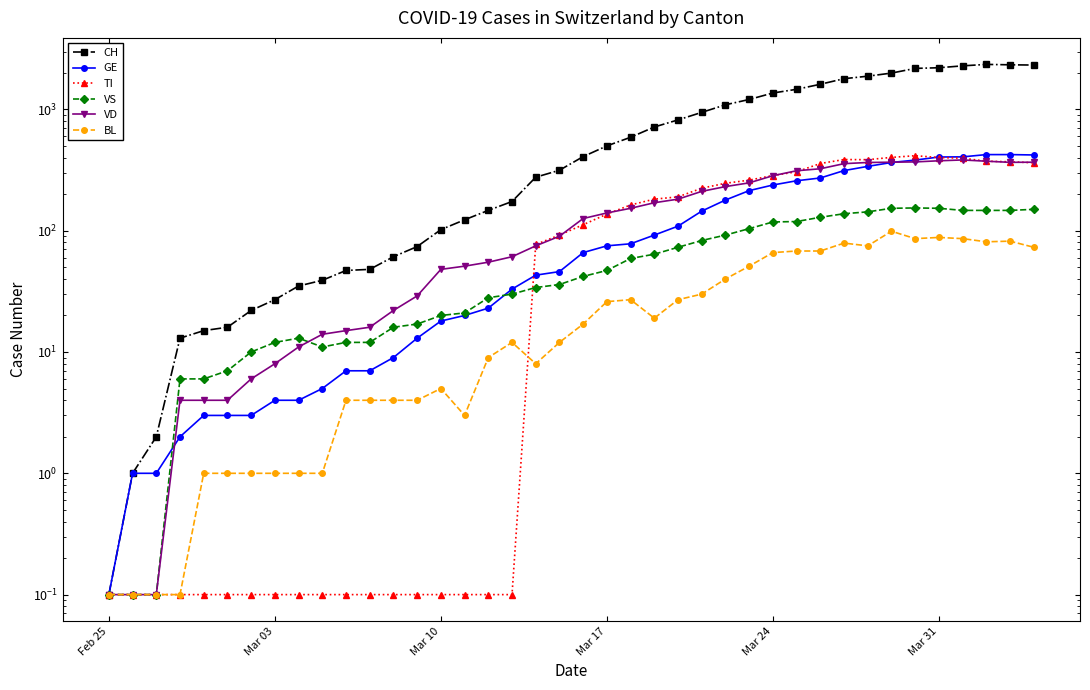

Does the chart have visible grid lines?

No